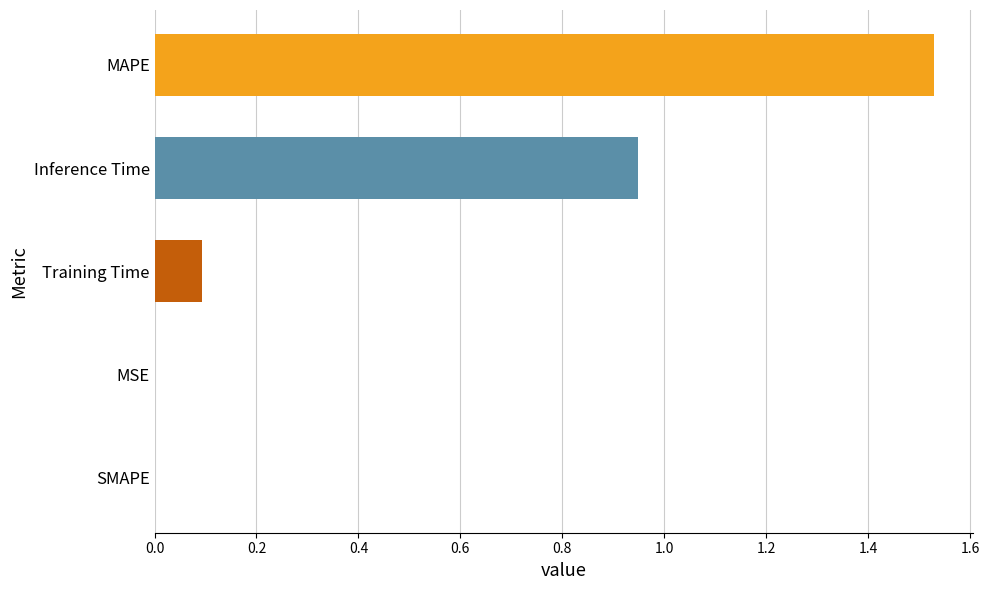

The value at MAPE is 2.6. True or false?

False